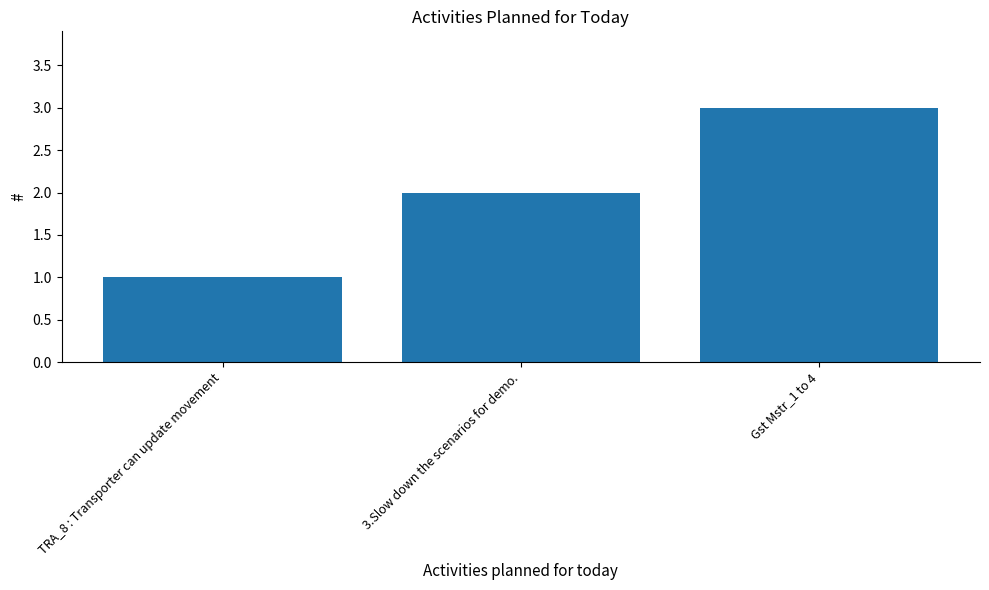

What position from the right is TRA_8 : Transporter can update movement?

3